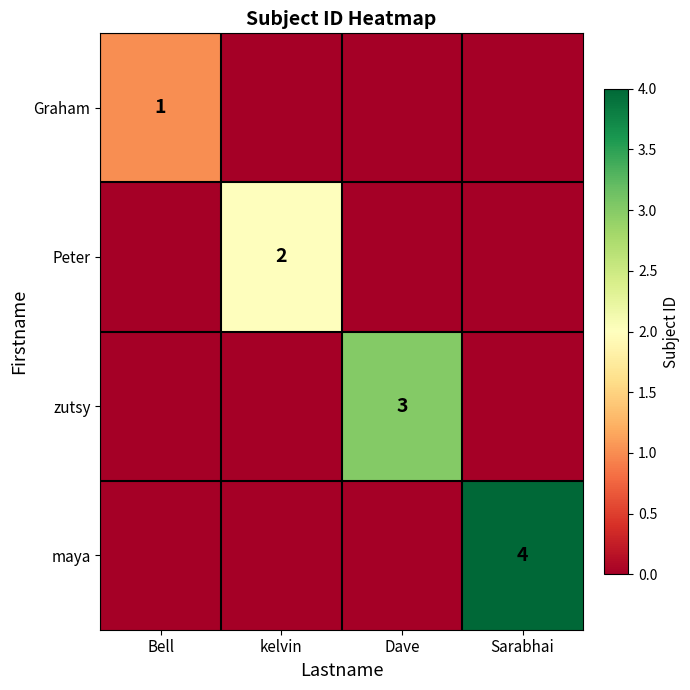

Between Bell and Sarabhai, which is larger?

Bell